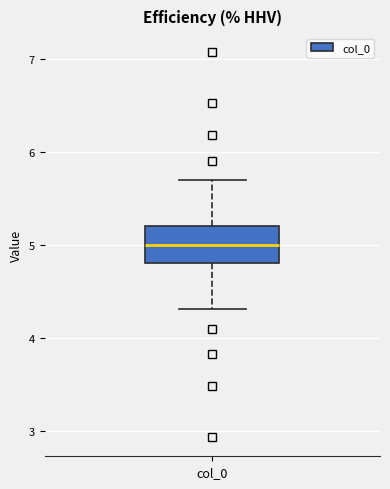

Read this box plot against the y-axis: the position of the median line, the range covered by the box, and the ends of both whiskers. The values are not printed on the chart, so give them approximately, as read against the axis.

median 5.0, box 4.8 to 5.2, whiskers 4.3 to 5.7